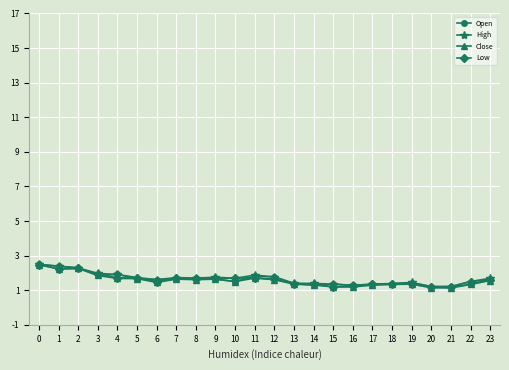

The value of Close at 22 is 1.3. True or false?

True